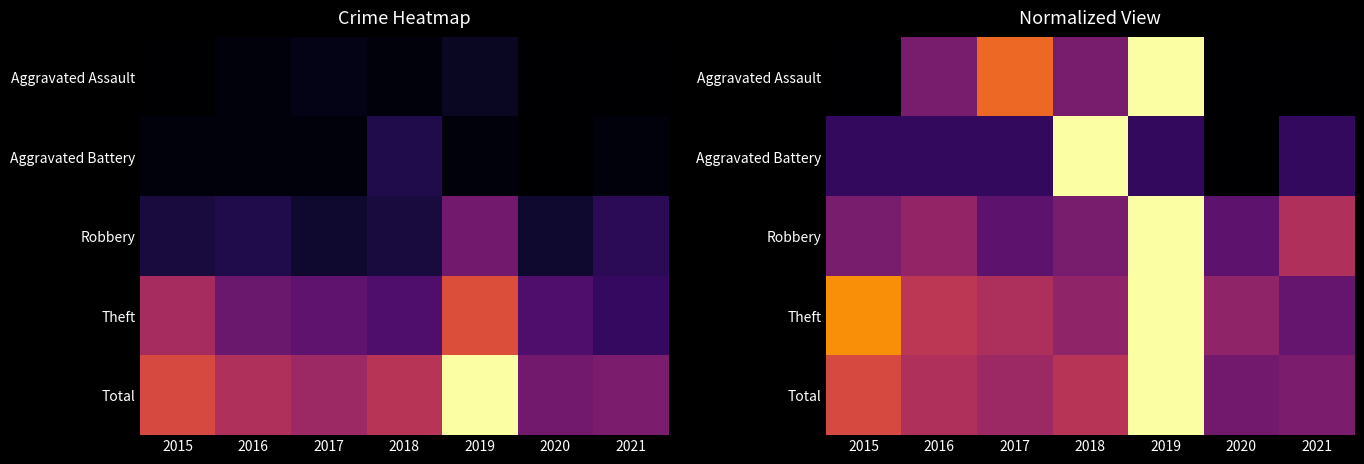

What is the approximate value of Total at 2020?

0.3